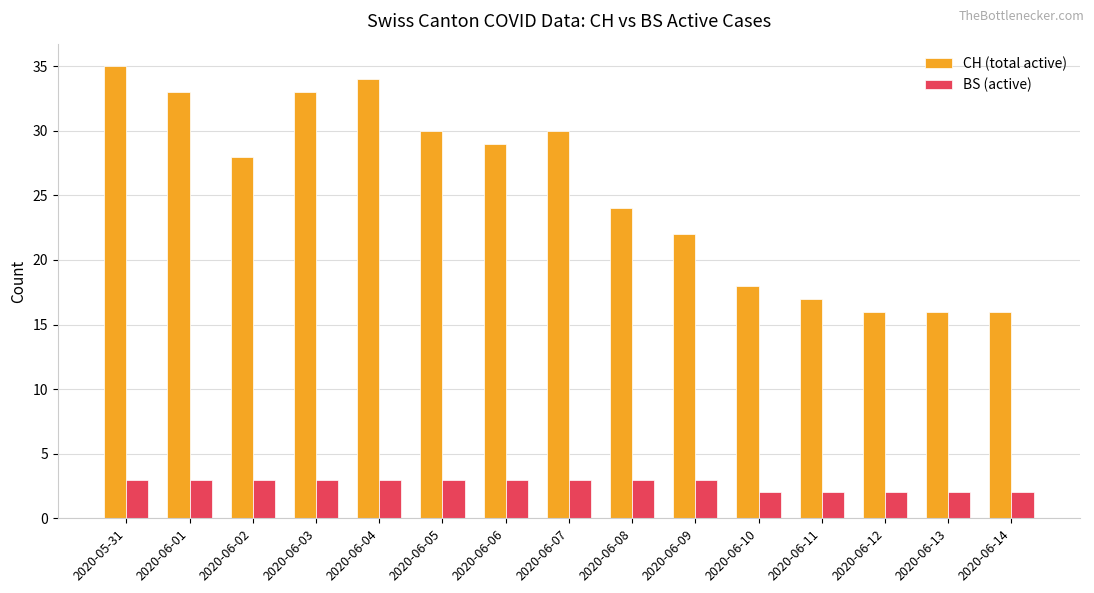

Reading left to right, extract all data points from this chart.

CH (total active): 2020-05-31=35	2020-06-01=33	2020-06-02=28	2020-06-03=33	2020-06-04=34	2020-06-05=30	2020-06-06=29	2020-06-07=30	2020-06-08=24	2020-06-09=22	2020-06-10=18	2020-06-11=17	2020-06-12=16	2020-06-13=16	2020-06-14=16
BS (active): 2020-05-31=3	2020-06-01=3	2020-06-02=3	2020-06-03=3	2020-06-04=3	2020-06-05=3	2020-06-06=3	2020-06-07=3	2020-06-08=3	2020-06-09=3	2020-06-10=2	2020-06-11=2	2020-06-12=2	2020-06-13=2	2020-06-14=2